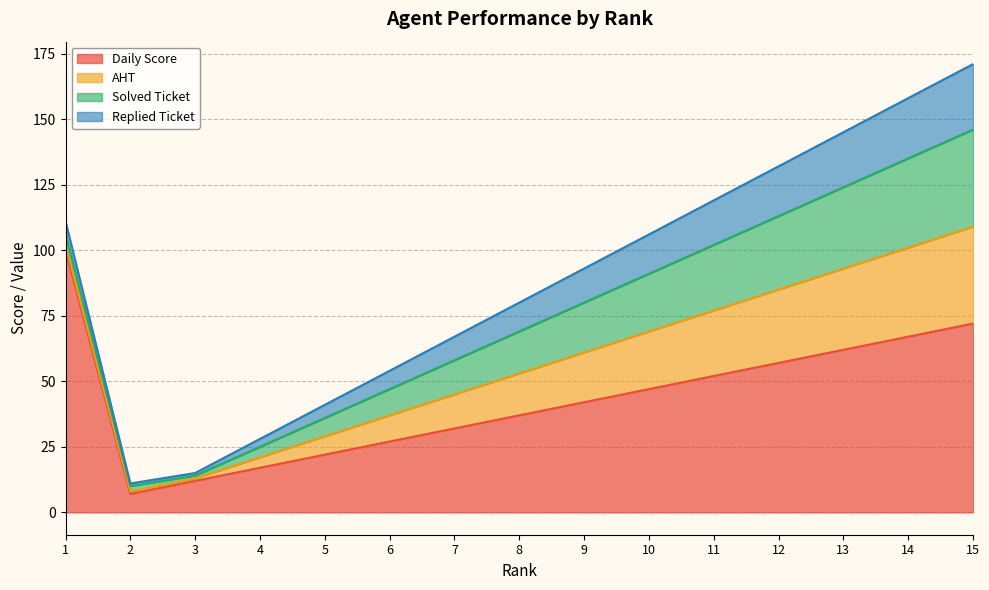

How many values in the Solved Ticket series exceed 16?

7